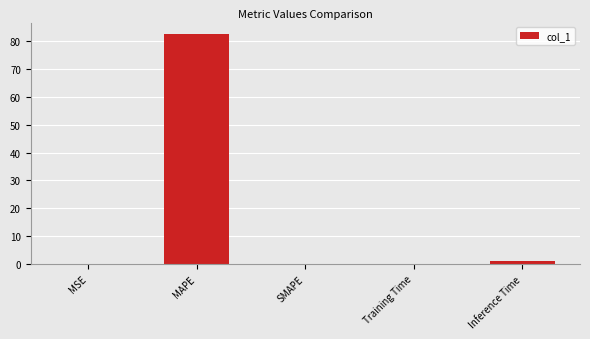

True or false: the data shows 32.7 at MAPE.

False